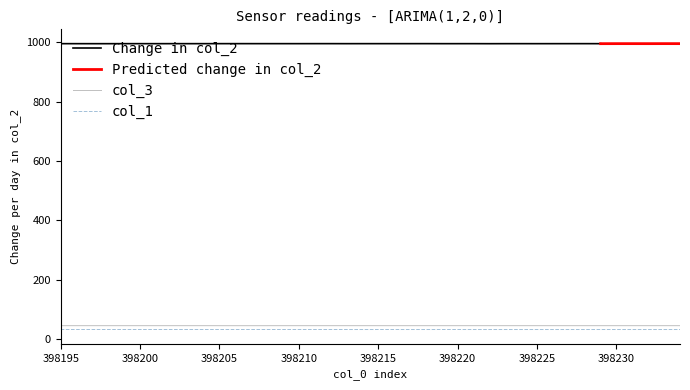

Which series has the widest spread of values?

col_3